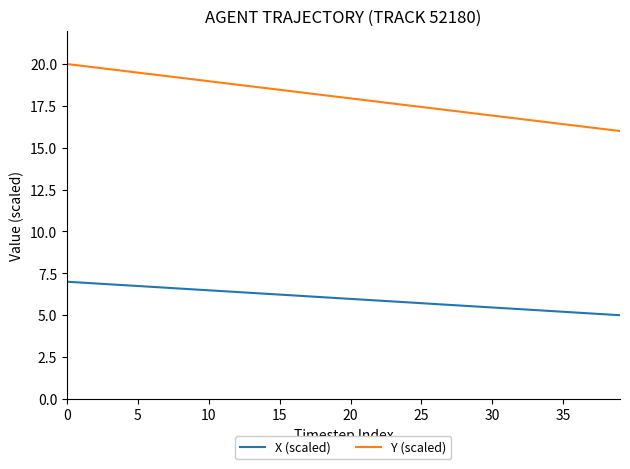

What are all the series names shown in the legend?

X (scaled), Y (scaled)